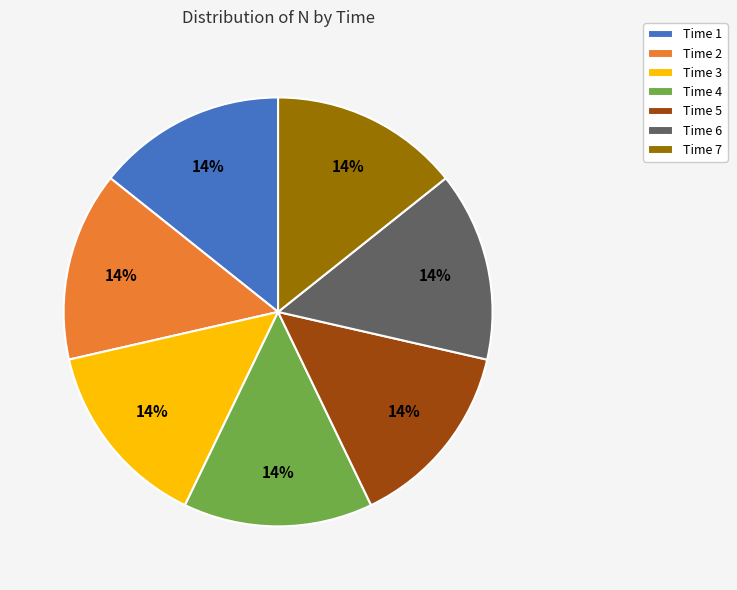

The Time 5 slice represents 14% of the pie. True or false?

True